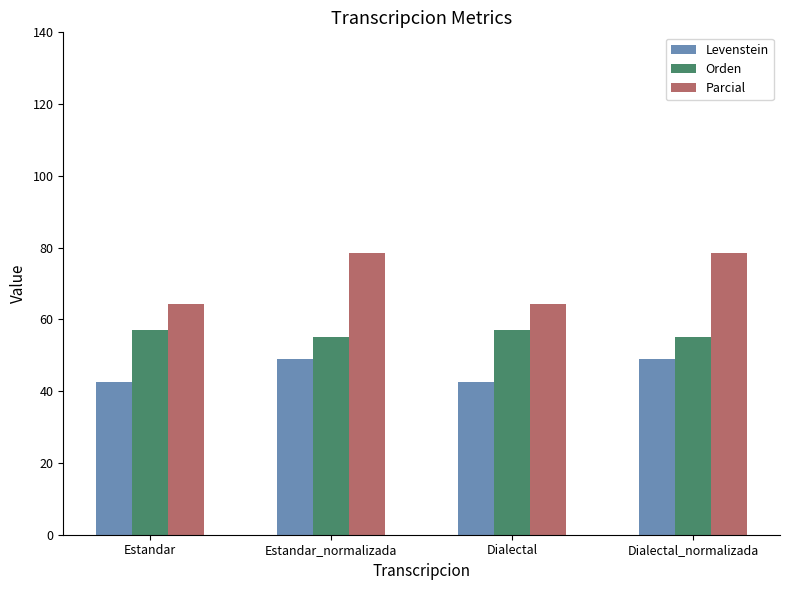

What is the sum of all Levenstein values?

182.8